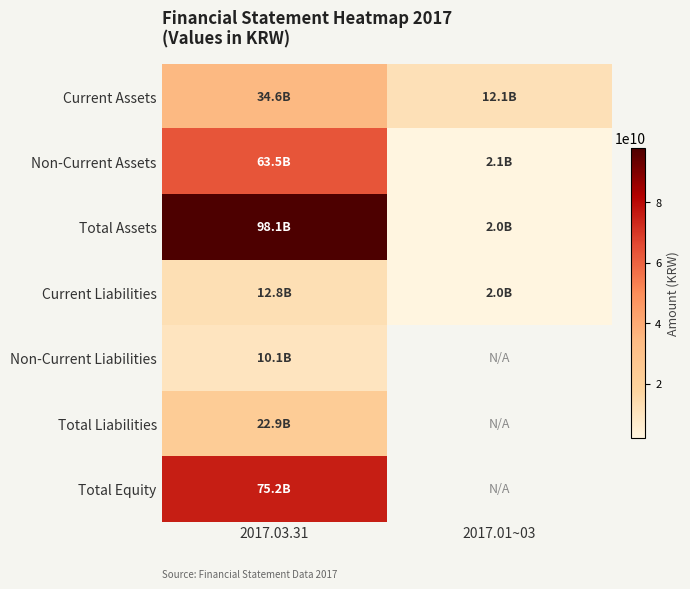

True or false: Total Assets has a value of 128579813070.5 at 2017.03.31.

False